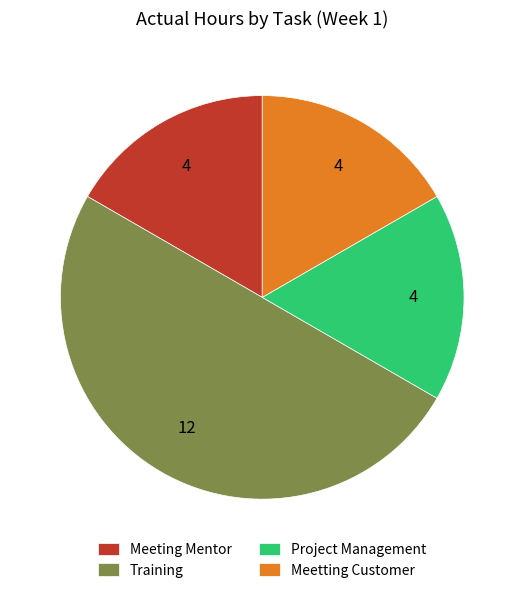

Between Project Management and Training, which is larger?

Training